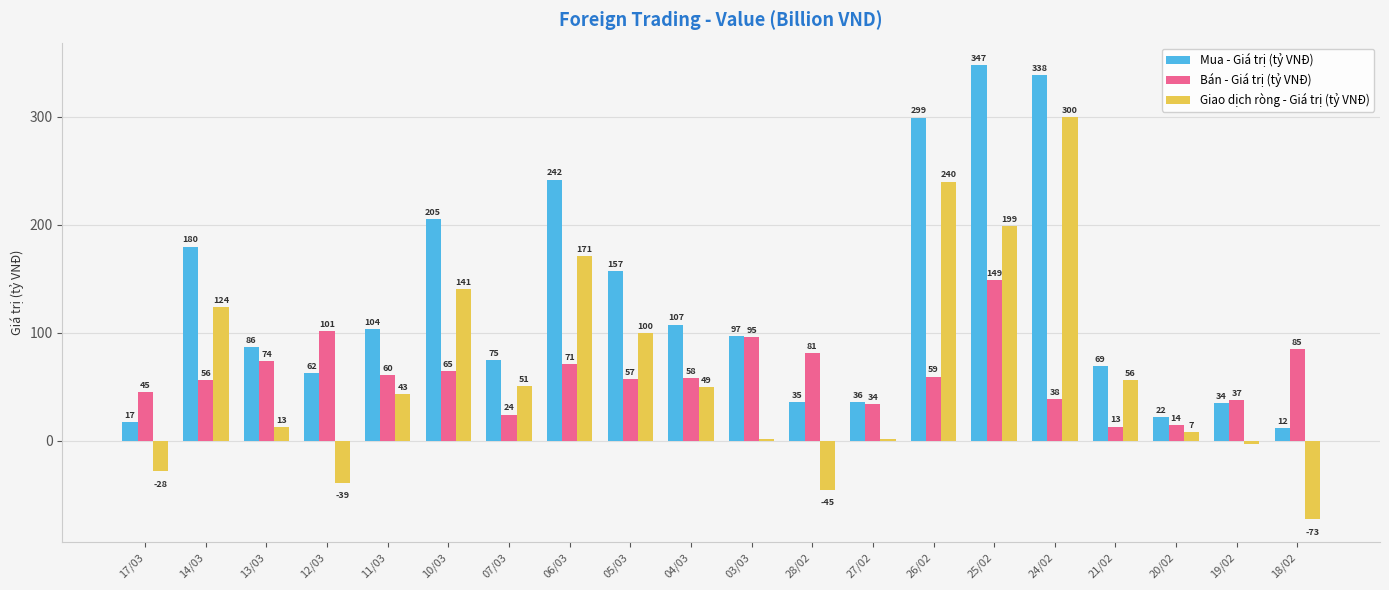

The value of Bán - Giá trị (tỷ VNĐ) at 06/03 is 47.1. True or false?

False